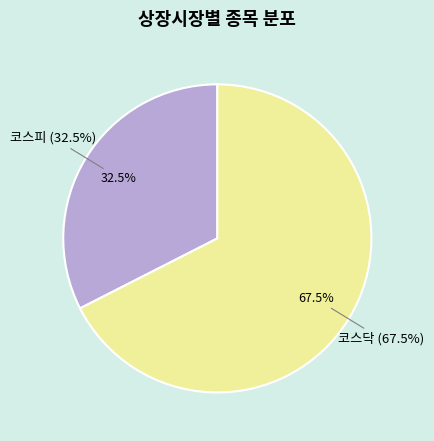

Is it true that 코스닥 is 58% of the pie?

False